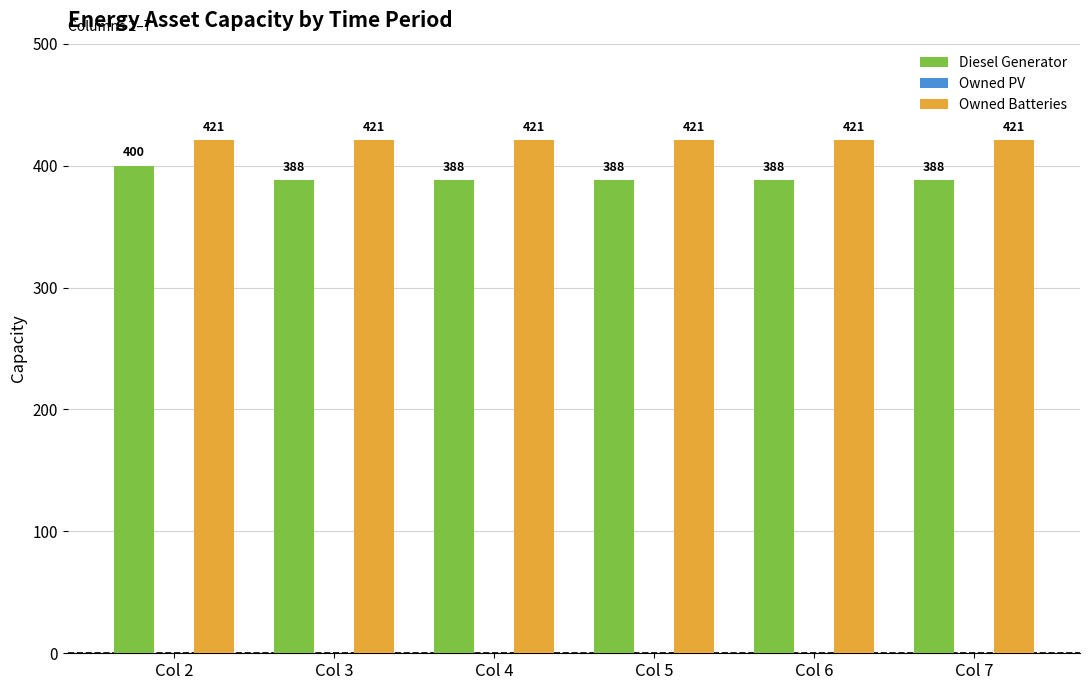

What is the minimum value shown in the chart?

388